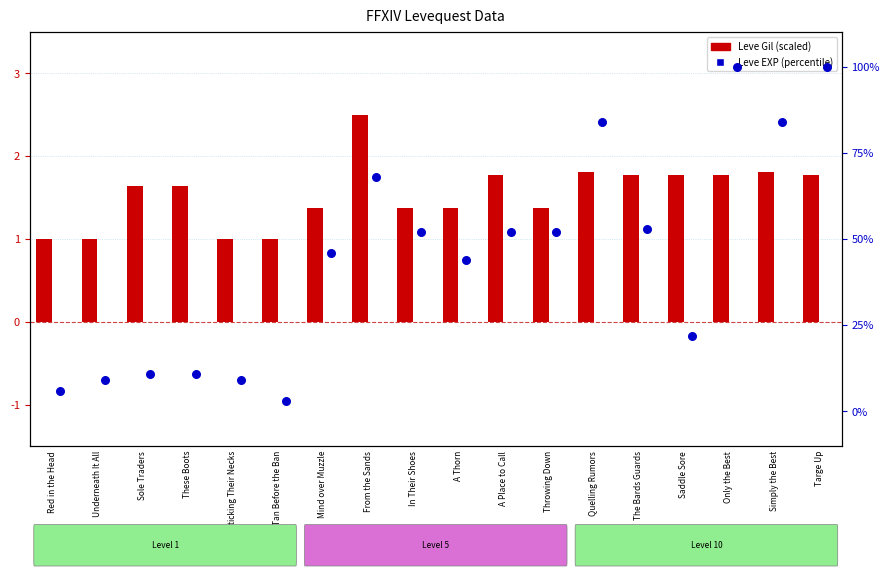

At how many categories does at least one series exceed 80?

4